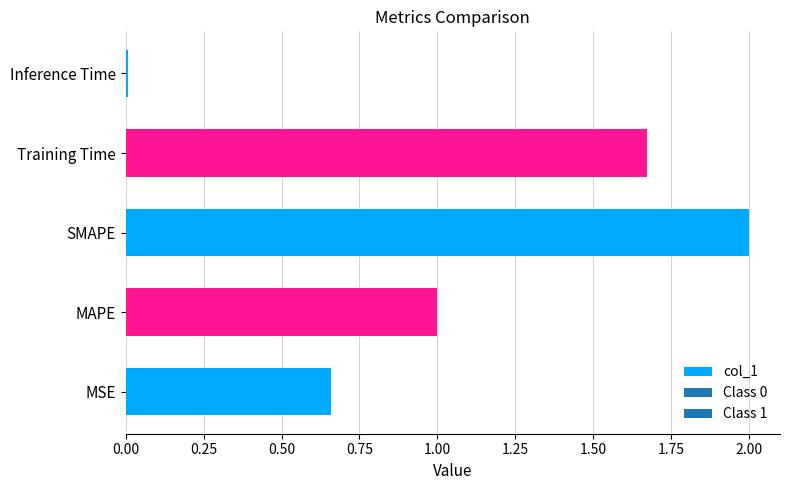

What is the change in value from MAPE to Training Time?

+0.7